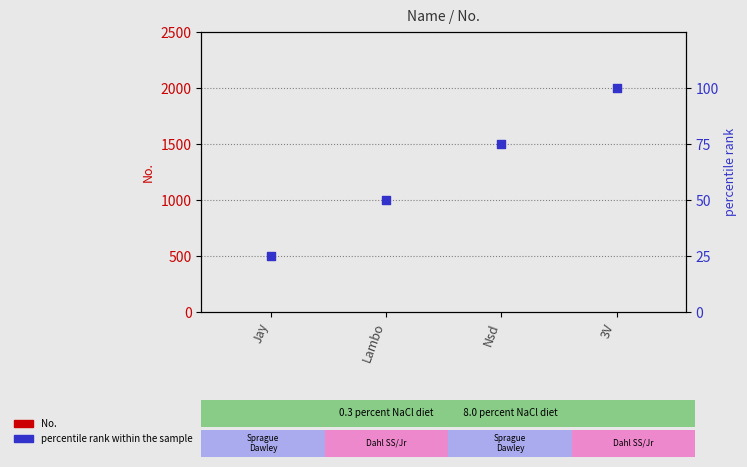

Which series has the largest total across all categories?

percentile rank within the sample